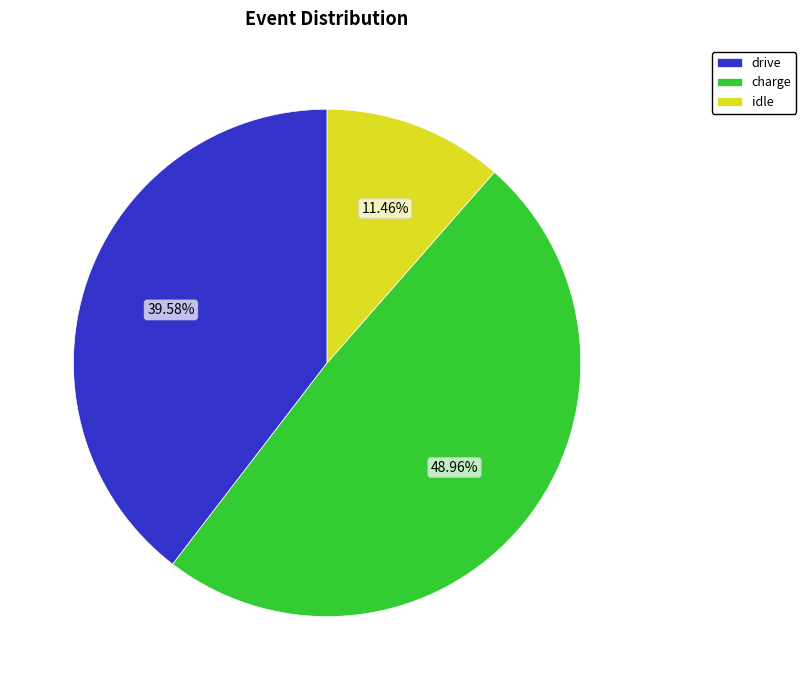

Rank the categories by value from lowest to highest.

idle, drive, charge